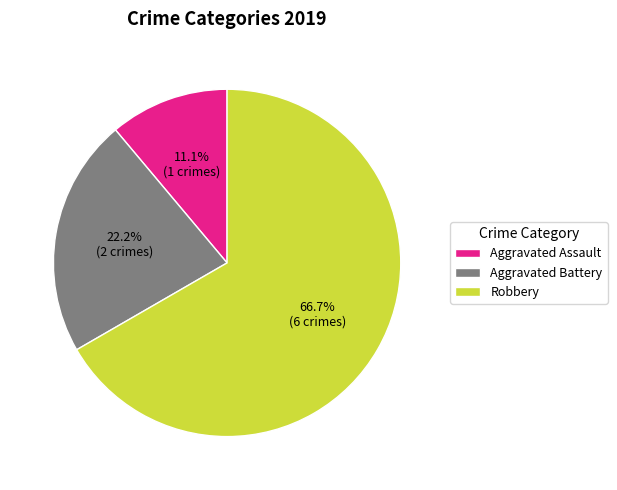

Does Robbery represent more than half of the total?

Yes